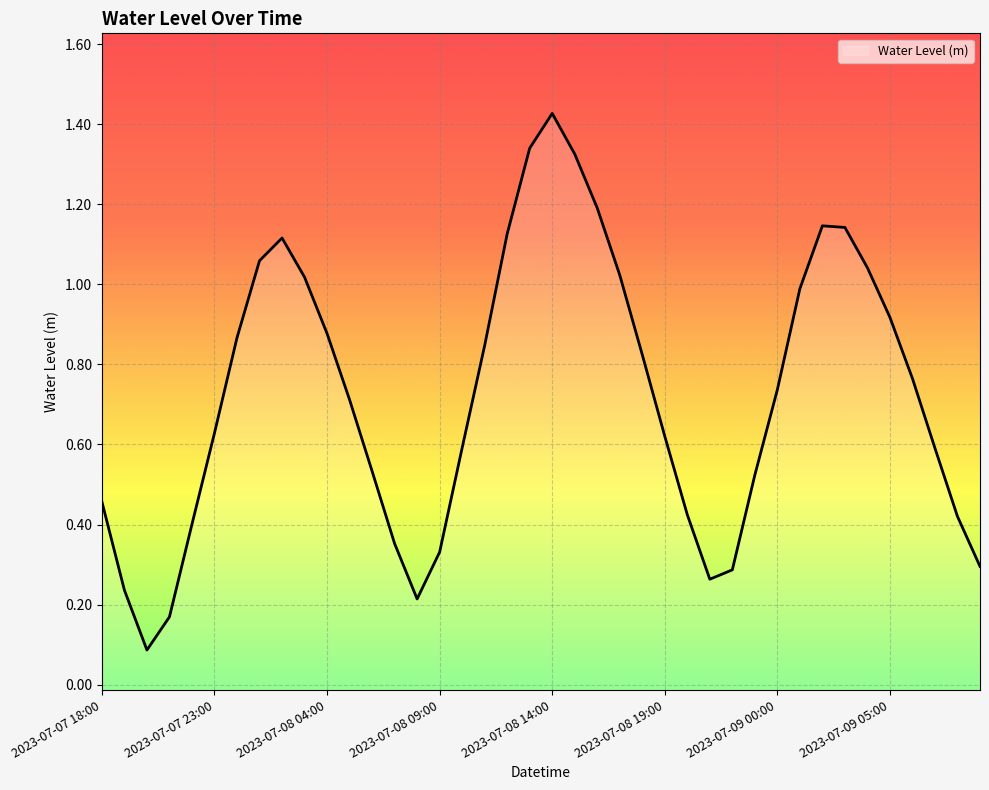

Reading left to right, transcribe all the data shown in this chart.

2023-07-07 18:00=0.5	2023-07-07 19:00=0.2	2023-07-07 20:00=0.1	2023-07-07 21:00=0.2	2023-07-07 22:00=0.4	2023-07-07 23:00=0.6	2023-07-08 00:00=0.9	2023-07-08 01:00=1.1	2023-07-08 02:00=1.1	2023-07-08 03:00=1.0	2023-07-08 04:00=0.9	2023-07-08 05:00=0.7	2023-07-08 06:00=0.5	2023-07-08 07:00=0.4	2023-07-08 08:00=0.2	2023-07-08 09:00=0.3	2023-07-08 10:00=0.6	2023-07-08 11:00=0.8	2023-07-08 12:00=1.1	2023-07-08 13:00=1.3	2023-07-08 14:00=1.4	2023-07-08 15:00=1.3	2023-07-08 16:00=1.2	2023-07-08 17:00=1.0	2023-07-08 18:00=0.8	2023-07-08 19:00=0.6	2023-07-08 20:00=0.4	2023-07-08 21:00=0.3	2023-07-08 22:00=0.3	2023-07-08 23:00=0.5	2023-07-09 00:00=0.7	2023-07-09 01:00=1.0	2023-07-09 02:00=1.1	2023-07-09 03:00=1.1	2023-07-09 04:00=1.0	2023-07-09 05:00=0.9	2023-07-09 06:00=0.8	2023-07-09 07:00=0.6	2023-07-09 08:00=0.4	2023-07-09 09:00=0.3